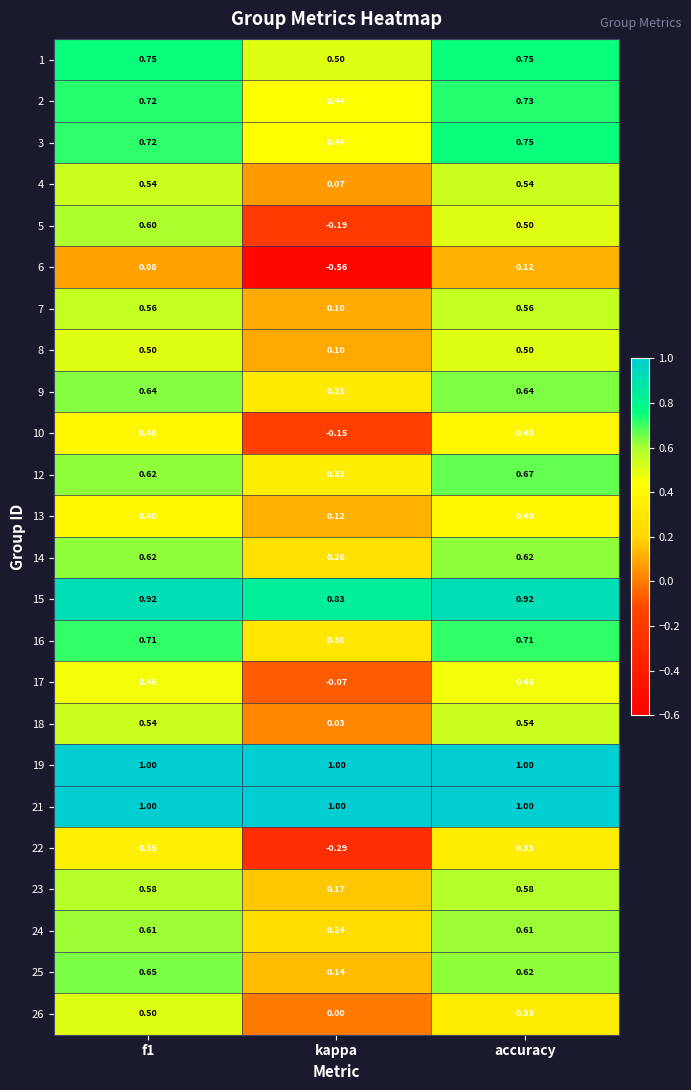

Where is 22 nearest to the value 0?

kappa